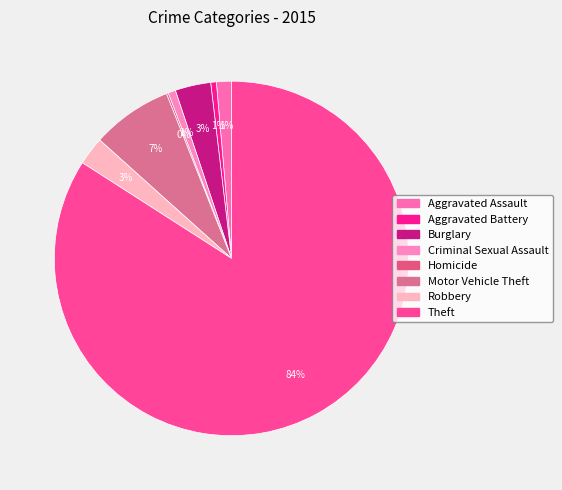

Which slice is the largest?

Theft